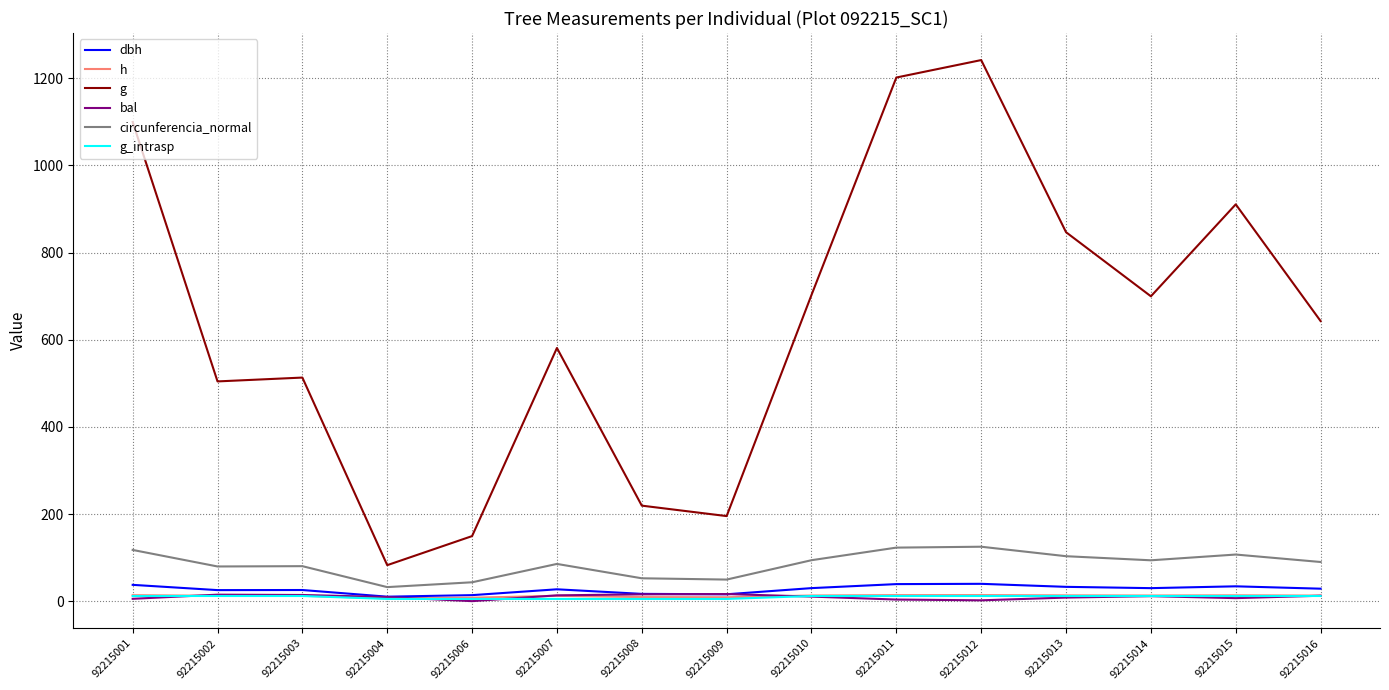

Which series has the largest total across all categories?

g